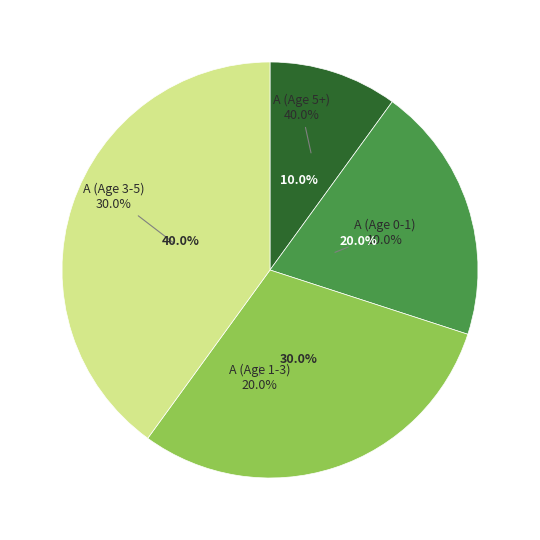

Count the number of slices in the pie.

4